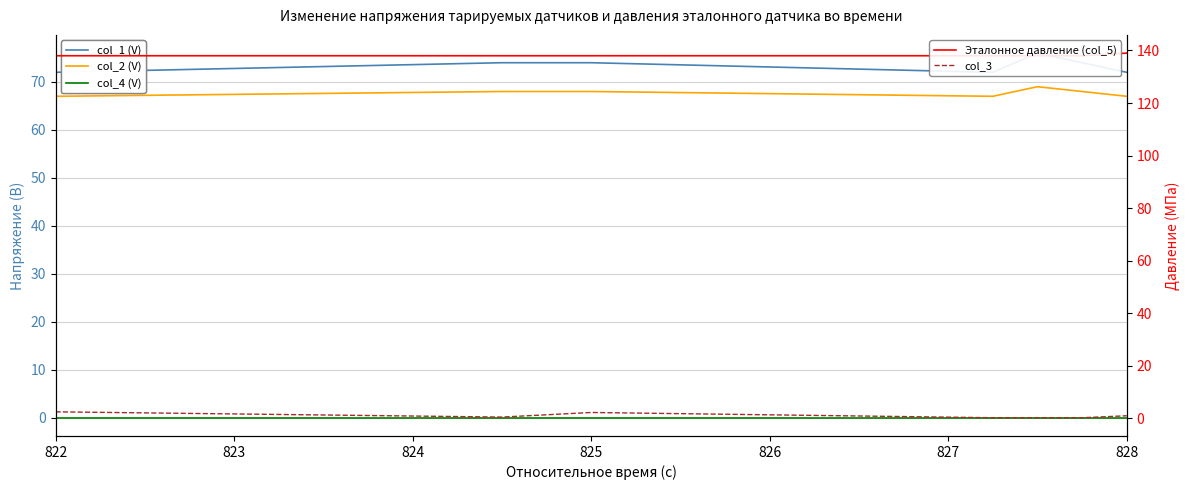

Reading right to left, list all the values displayed in this chart.

col_1 (V): 72.0	74.0	76.0	72.0	74.0	74.0	72.0
col_2 (V): 67.0	68.0	69.0	67.0	68.0	68.0	67.0
col_4 (V): 0.0	0.0	0.0	0.0	0.0	0.0	0.0
Эталонное давление (col_5): 139.0	138.0	138.0	138.0	138.0	138.0	138.0
col_3: 1.0	0.2	0.2	0.2	2.2	0.5	2.5